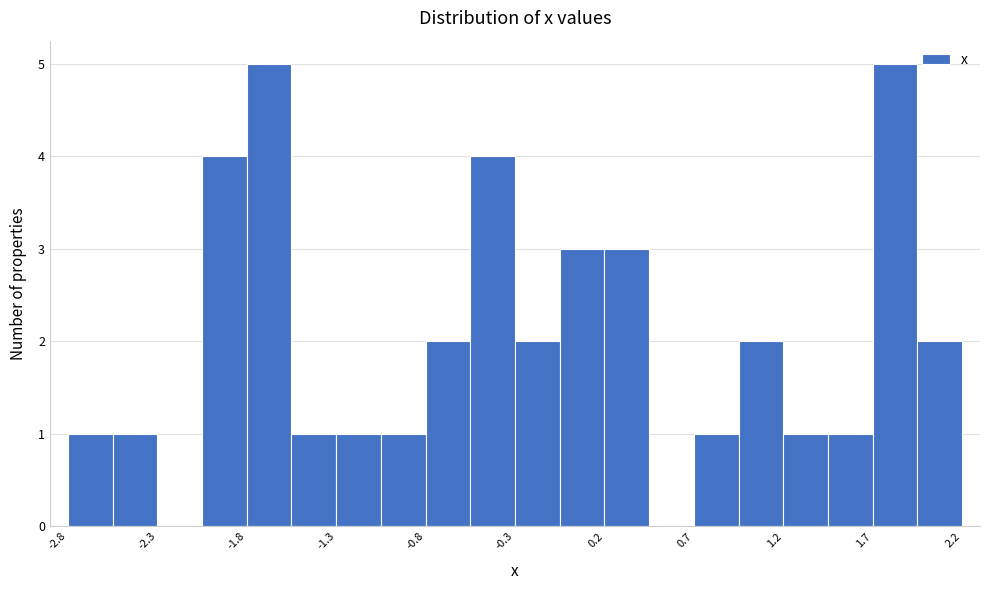

Reading left to right, transcribe this chart: for each bar, give the range it covers on the x-axis and its height. Neither the bar edges nor the heights are printed on the chart, so give them approximately, as read against the axes.

-2.85 to -2.60: 1
-2.60 to -2.35: 1
-2.35 to -2.10: 0
-2.10 to -1.85: 4
-1.85 to -1.60: 5
-1.60 to -1.35: 1
-1.35 to -1.10: 1
-1.10 to -0.85: 1
-0.85 to -0.60: 2
-0.60 to -0.35: 4
-0.35 to -0.10: 2
-0.10 to 0.15: 3
0.15 to 0.40: 3
0.40 to 0.65: 0
0.65 to 0.90: 1
0.90 to 1.15: 2
1.15 to 1.40: 1
1.40 to 1.65: 1
1.65 to 1.90: 5
1.90 to 2.15: 2